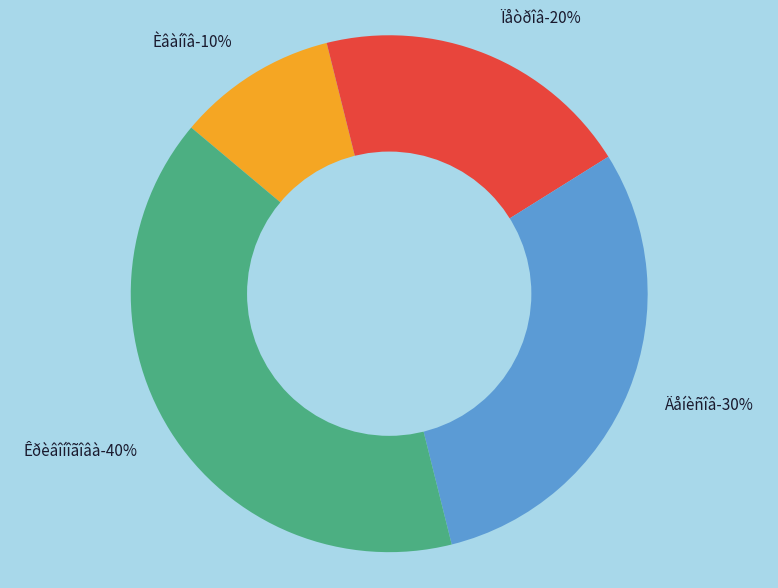

The Êðèâîíîãîâà slice represents 30% of the pie. True or false?

False